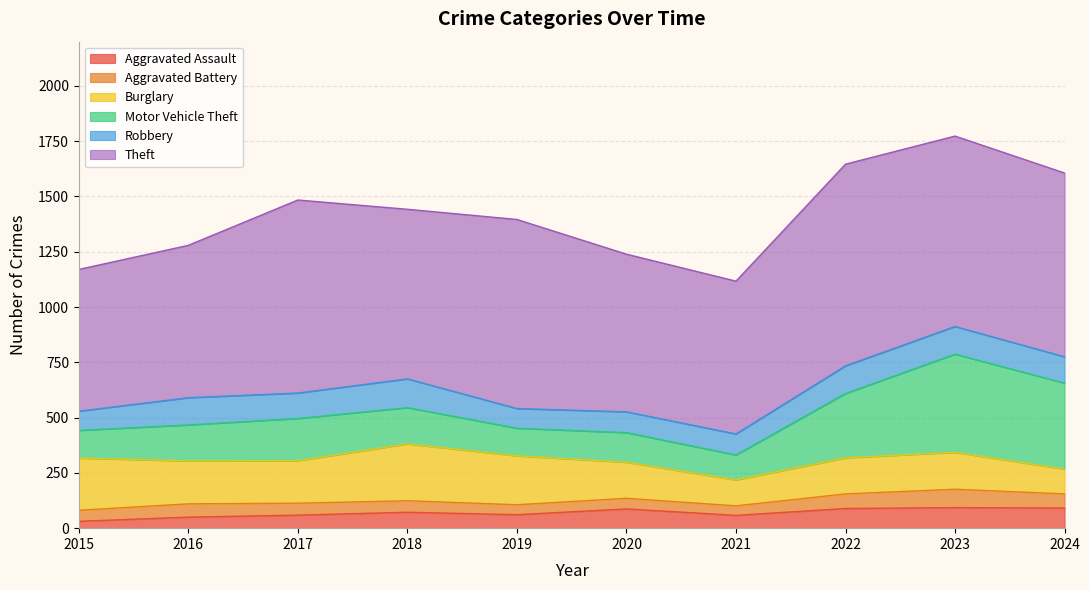

Where does the Aggravated Assault series first go above 72?

2020